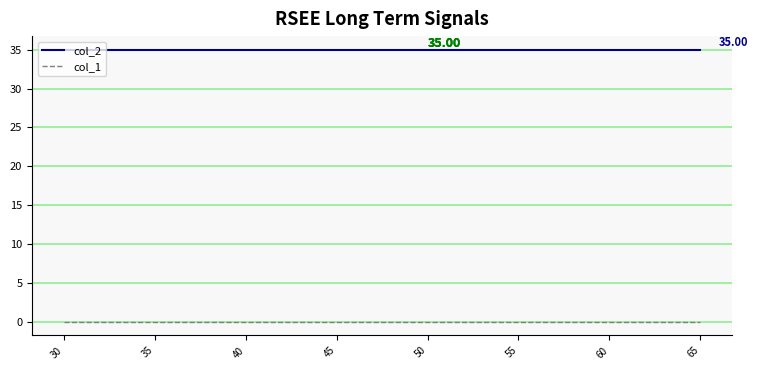

Does the chart display data point markers on the line(s)?

No